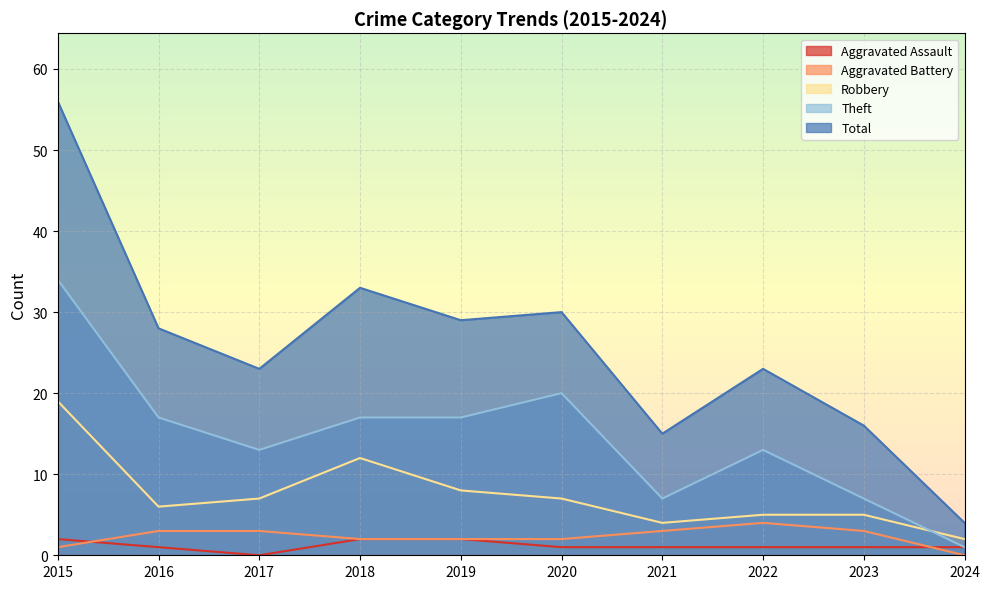

What is the spread (max minus min) of values at 2015?

55